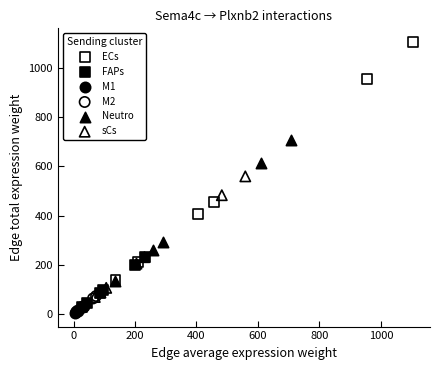

Which series has the widest spread of Y values?

ECs